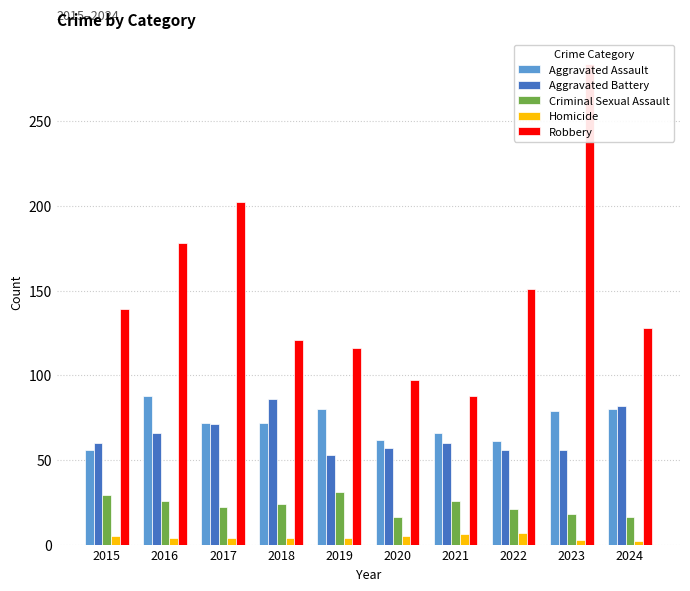

Between 2016 and 2020, which series saw the biggest shift?

Robbery